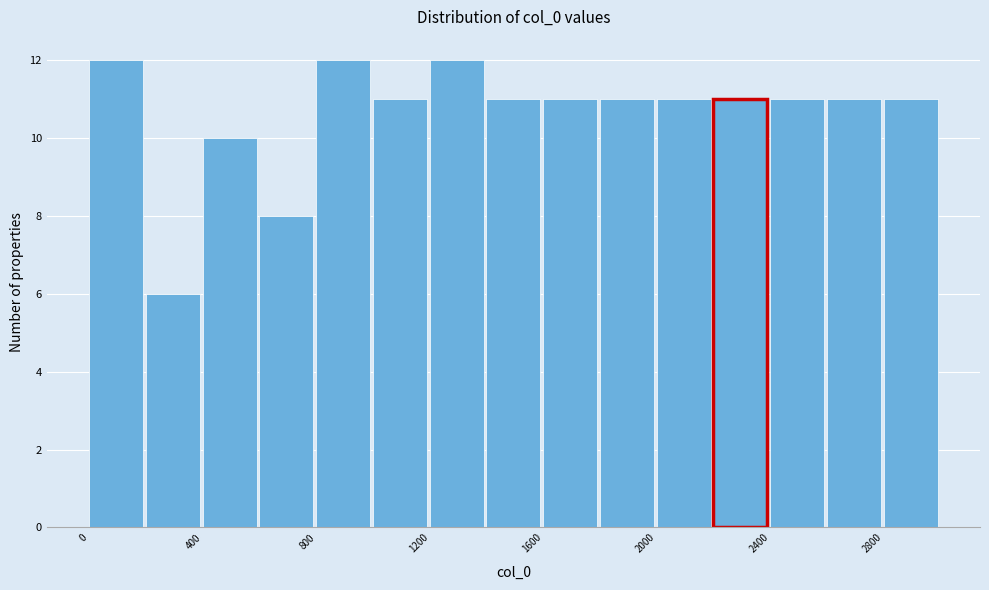

Reading left to right, transcribe this chart: for each bar, give the range it covers on the x-axis and its height. The values are not printed on the chart, so give them approximately, as read against the axis.

0 to 200: 12
200 to 400: 6
400 to 600: 10
600 to 800: 8
800 to 1000: 12
1000 to 1200: 11
1200 to 1400: 12
1400 to 1600: 11
1600 to 1800: 11
1800 to 2000: 11
2000 to 2200: 11
2200 to 2400: 11
2400 to 2600: 11
2600 to 2800: 11
2800 to 3000: 11